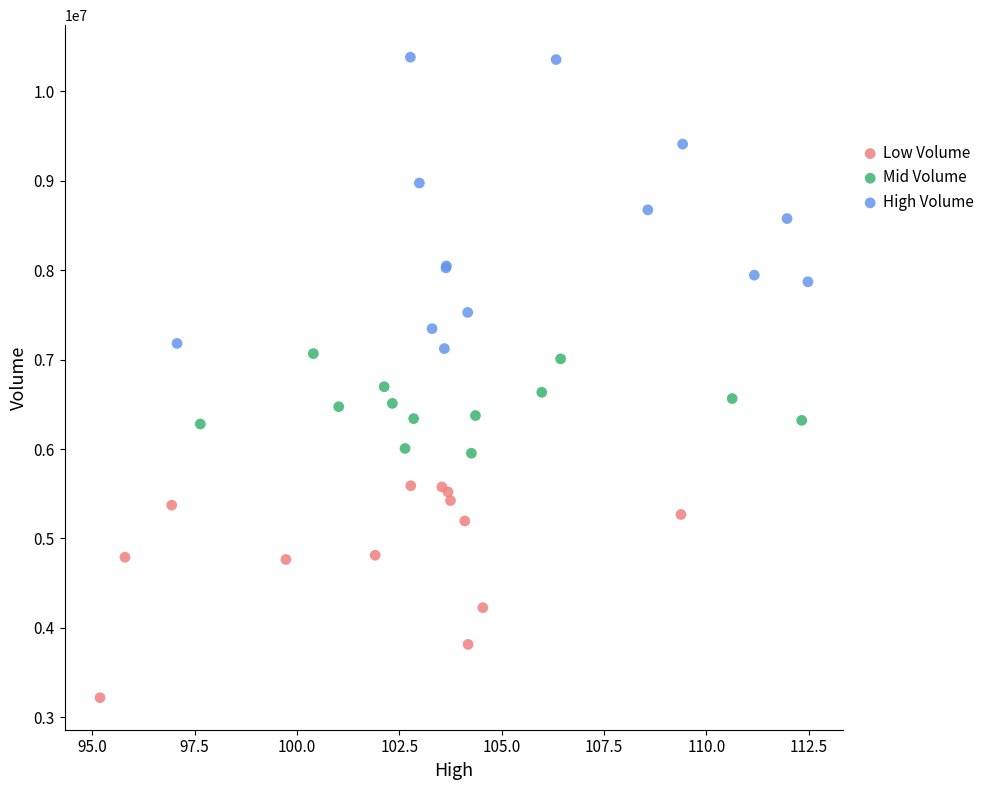

Which series has the largest Y range (max minus min)?

High Volume